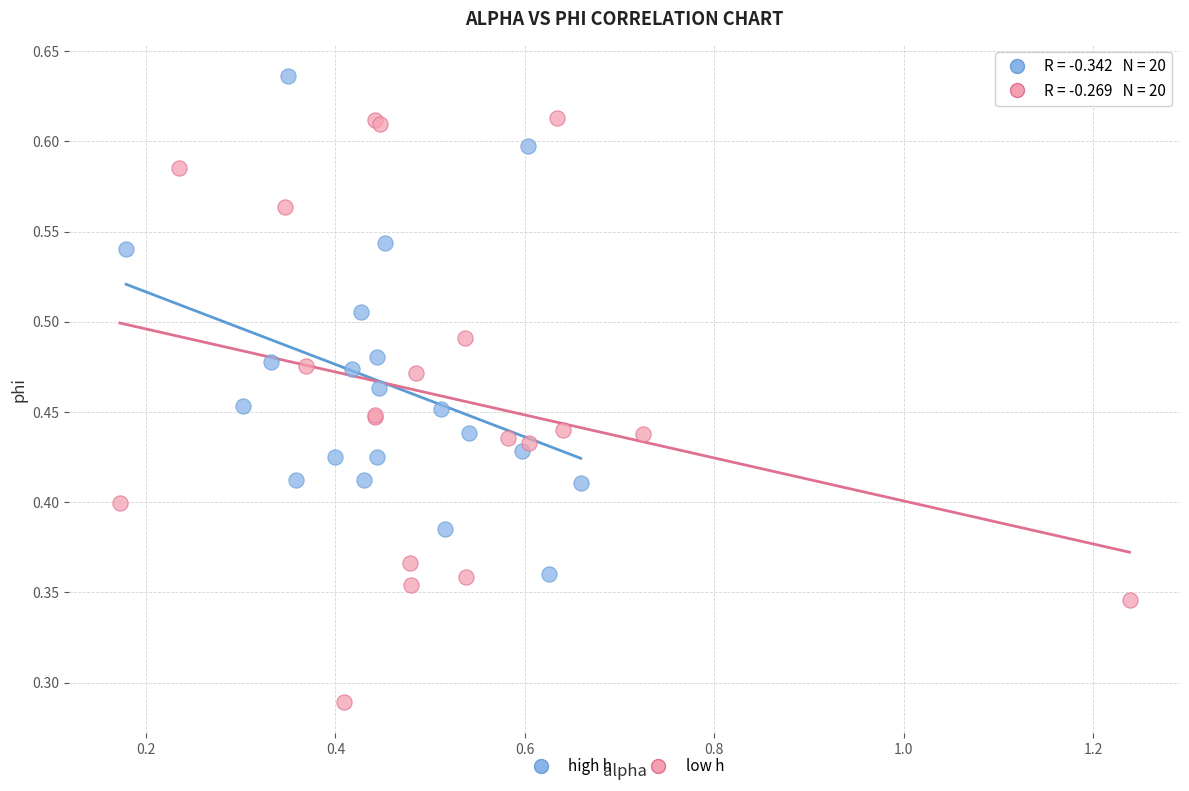

Which series reaches the maximum Y coordinate?

high h